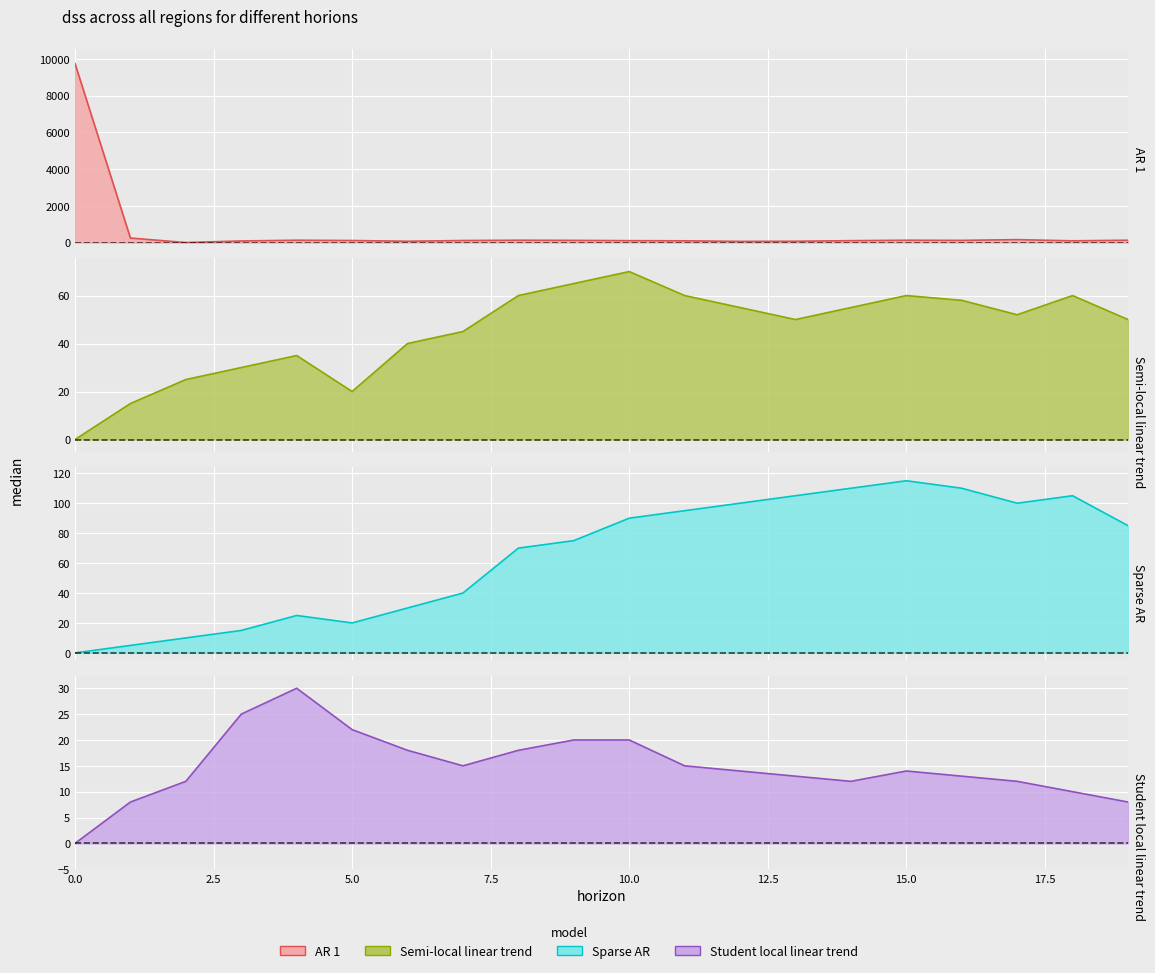

How many lines are shown in the chart?

4